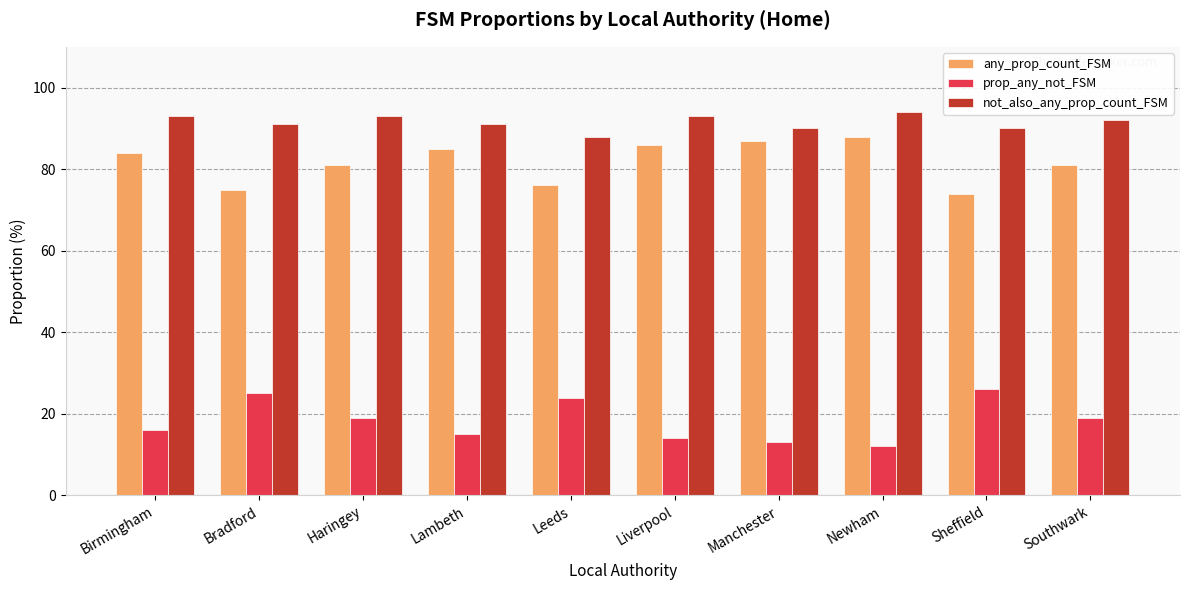

At which label does any_prop_count_FSM reach its minimum?

Sheffield